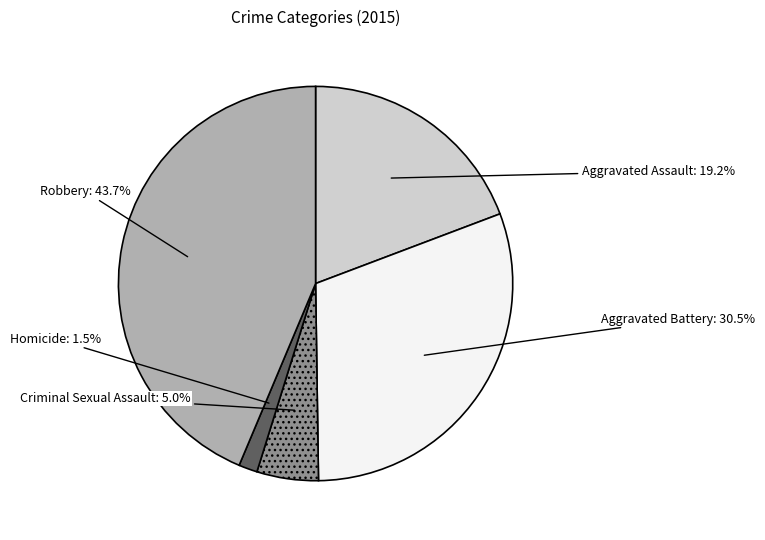

What is the smallest slice in the pie chart?

Homicide